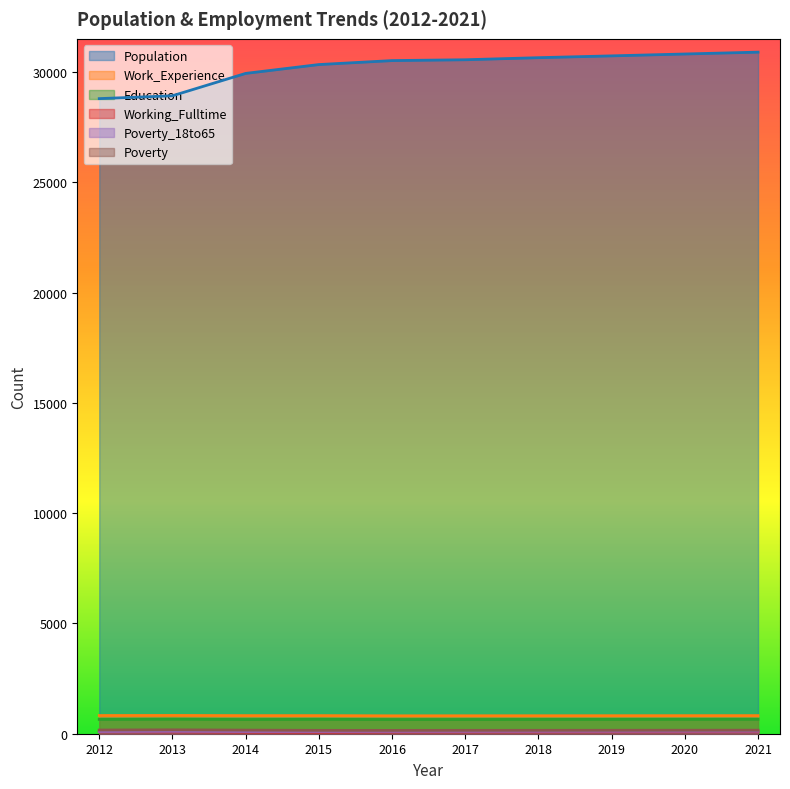

Which series changed the most between 2014 and 2018?

Population